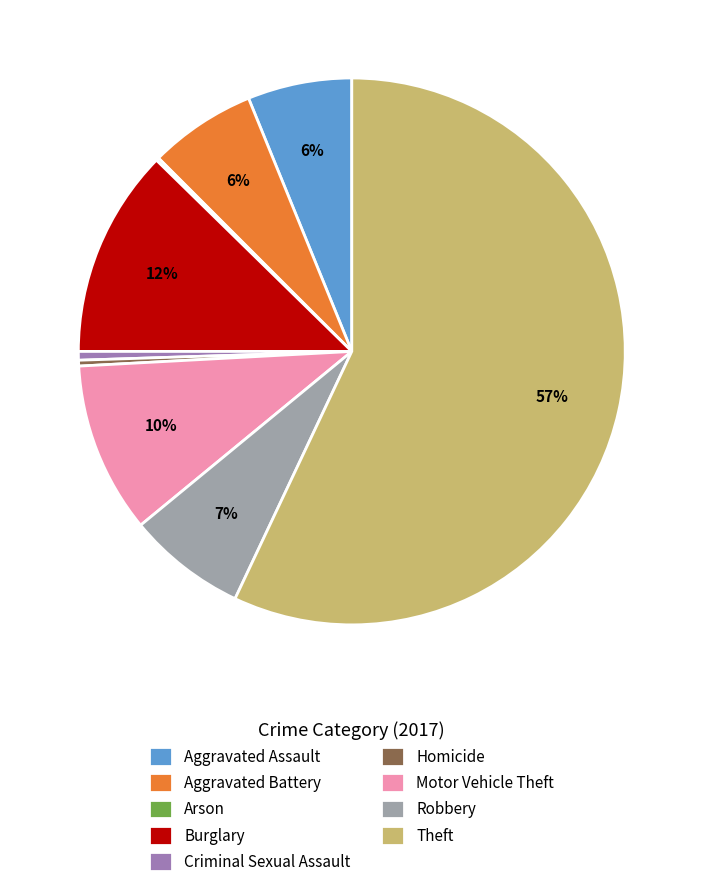

To the nearest percent, what is the average slice percentage?

11%